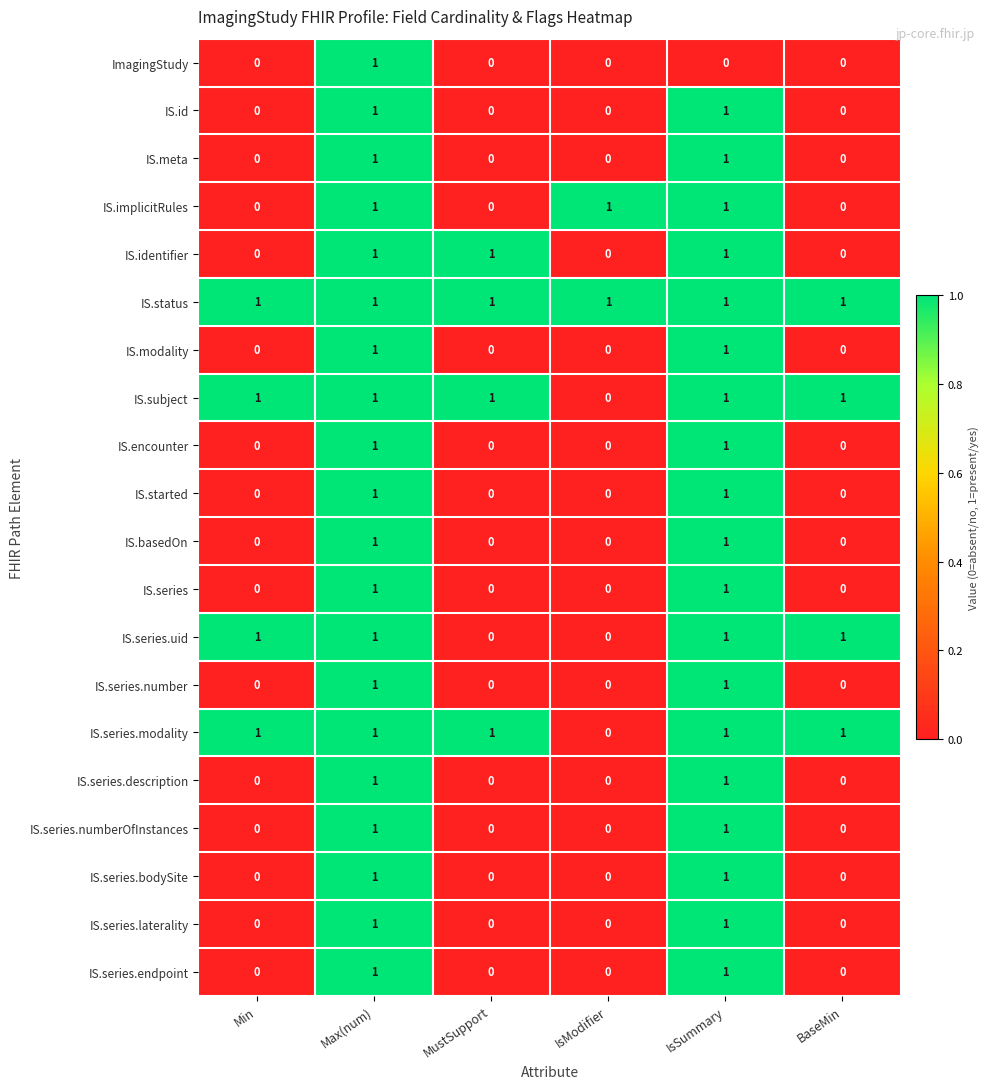

What is the maximum value shown in the chart?

1